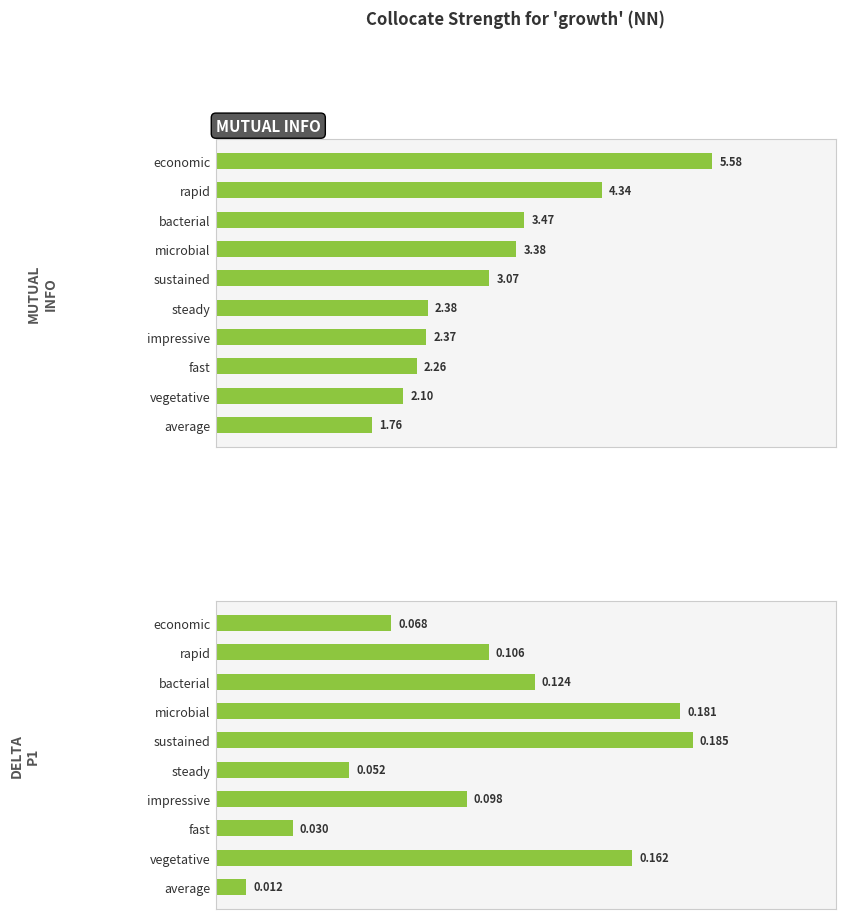

What is the difference between the DeltaP1 values at bacterial and steady?

0.1